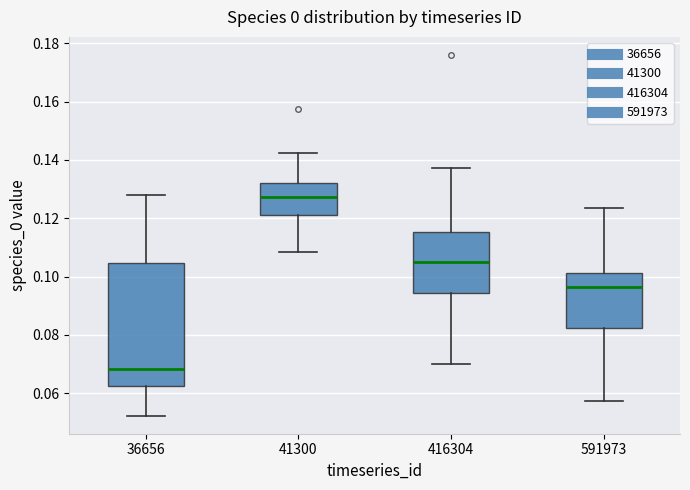

Reading left to right, read every box against the y-axis: the position of its median line, the range the box covers, and the ends of its whiskers. The values are not printed on the chart, so give them approximately, as read against the axis.

36656: median 0.068, box 0.062 to 0.104, whiskers 0.052 to 0.128
41300: median 0.128, box 0.120 to 0.132, whiskers 0.108 to 0.142
416304: median 0.104, box 0.094 to 0.116, whiskers 0.070 to 0.138
591973: median 0.096, box 0.082 to 0.102, whiskers 0.058 to 0.124